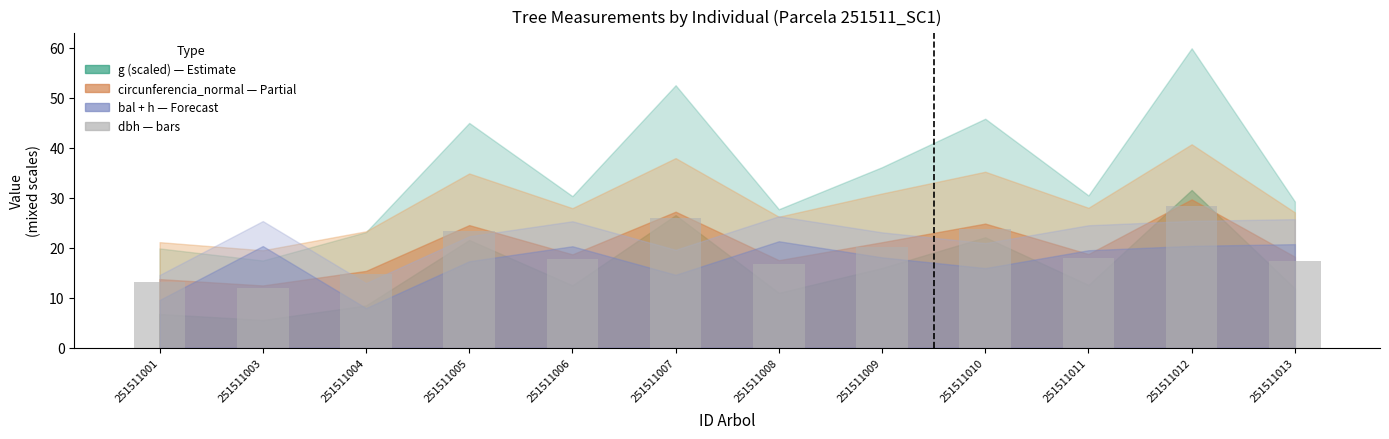

At which label is the value closest to 20?

251511009